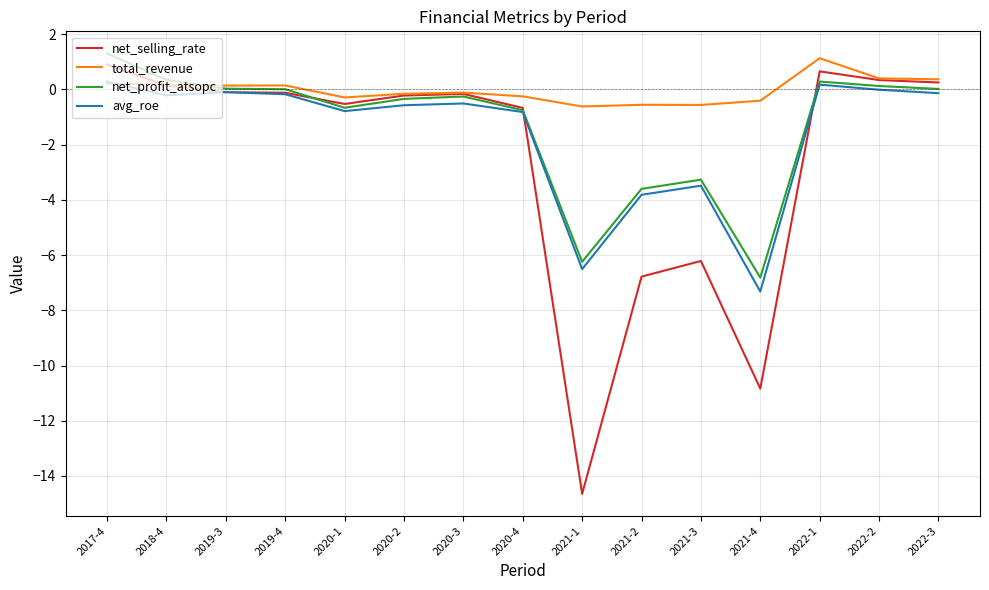

Is the value of avg_roe at 2021-1 greater than the value of net_profit_atsopc at 2022-2?

No